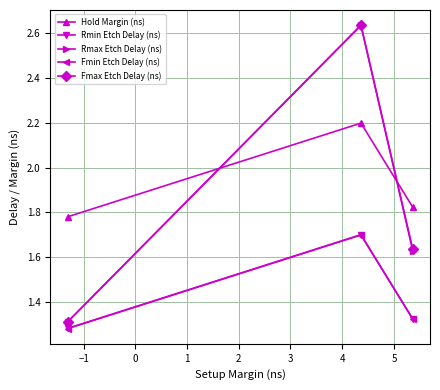

At how many categories does at least one series exceed 1?

3